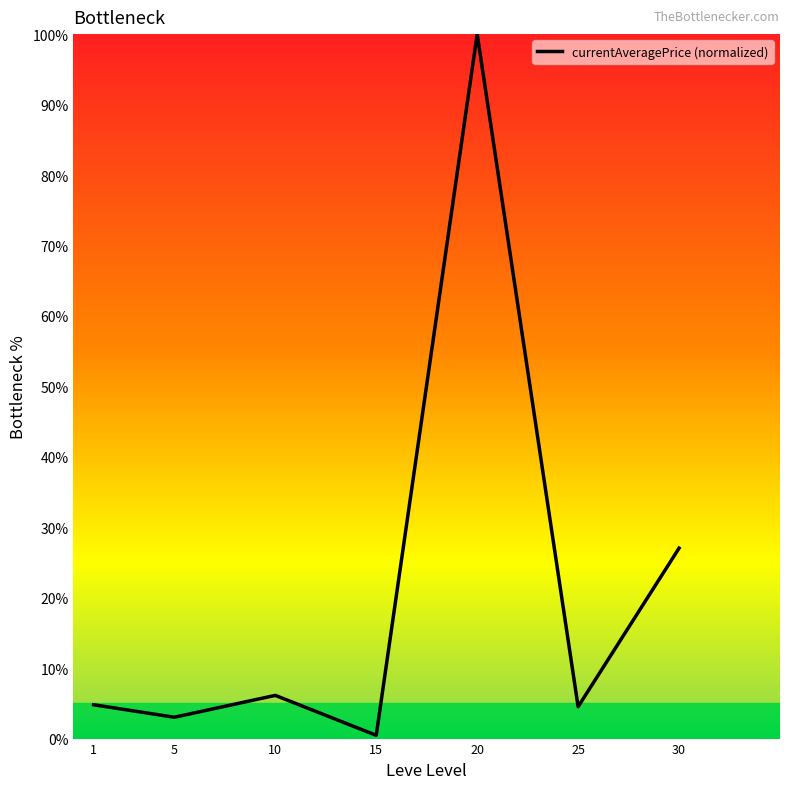

What is the sum of all values?

146.0